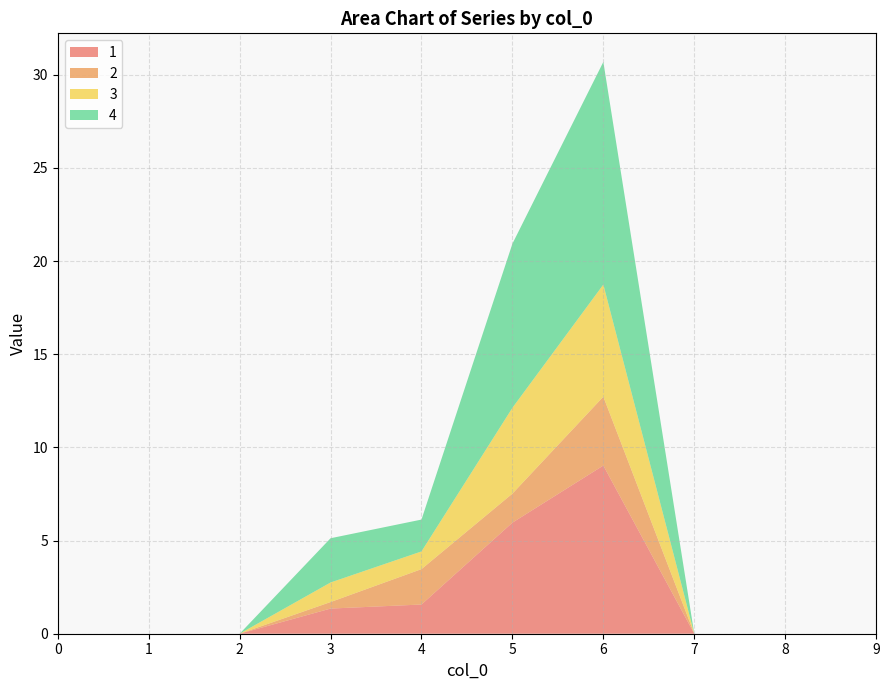

Which has a higher value, 9 or 0?

9